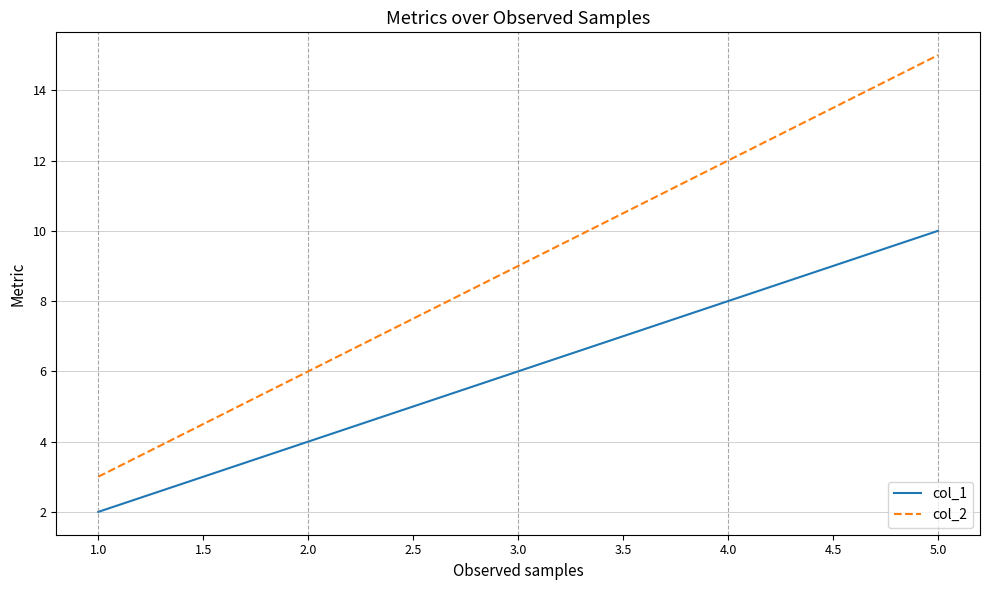

How many lines are shown in the chart?

2